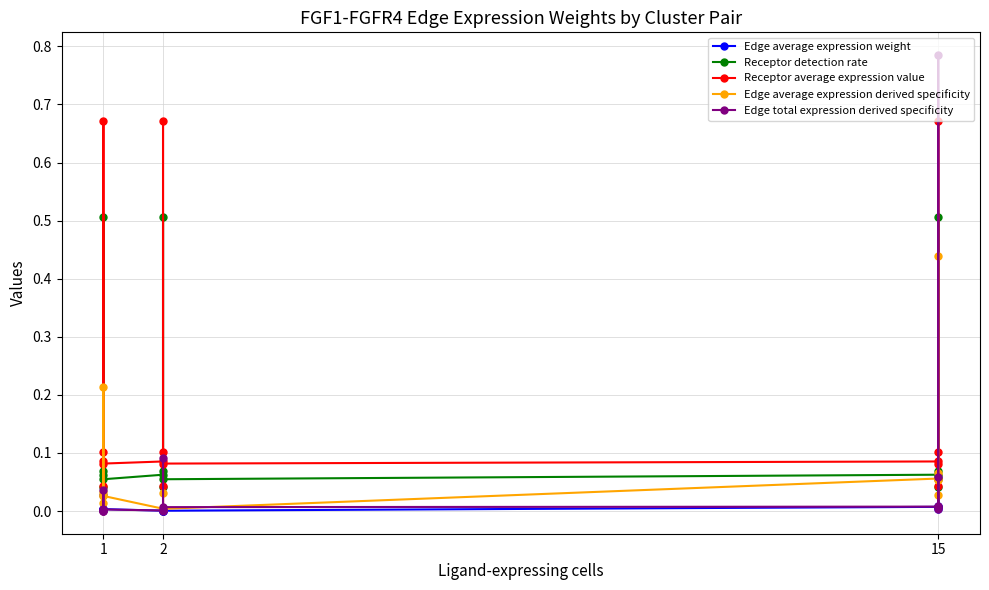

Rank the series at 15 from highest to lowest value.

Receptor average expression value, Edge total expression derived specificity, Receptor detection rate, Edge average expression derived specificity, Edge average expression weight